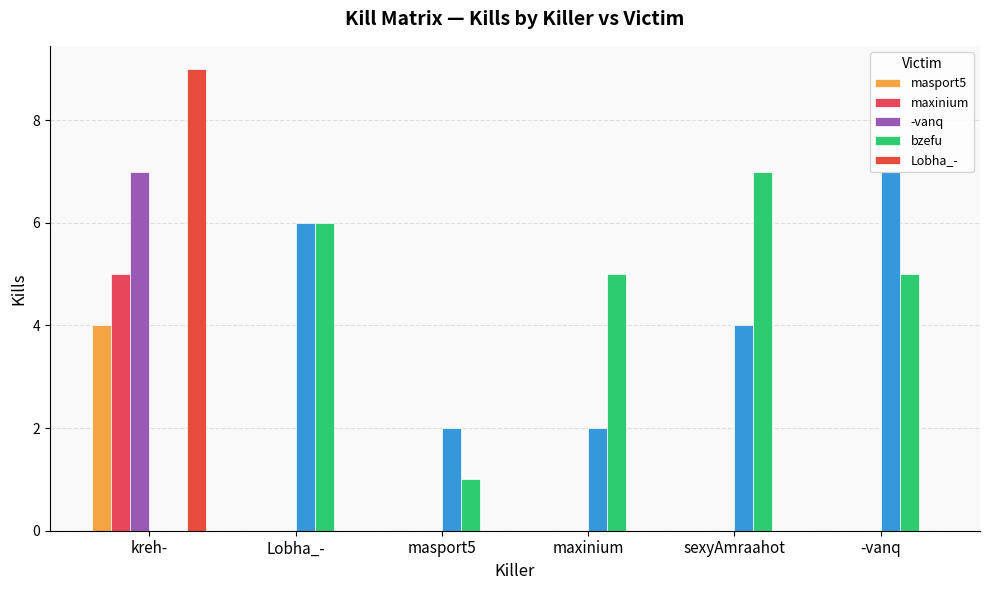

What is the greatest value displayed?

9